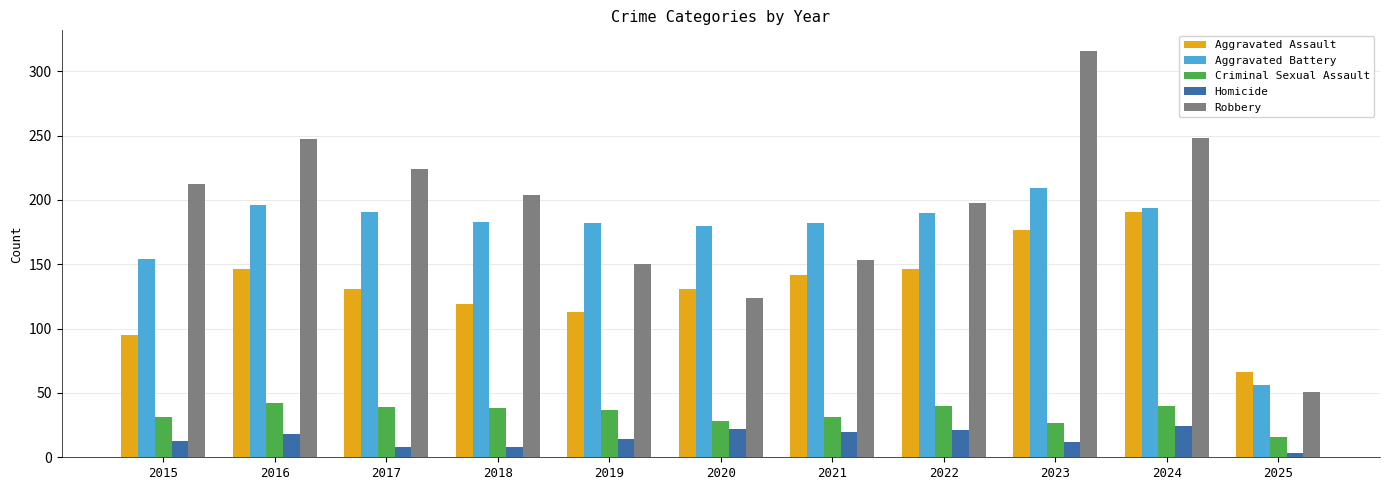

The value of Aggravated Assault at 2020 is 75. True or false?

False